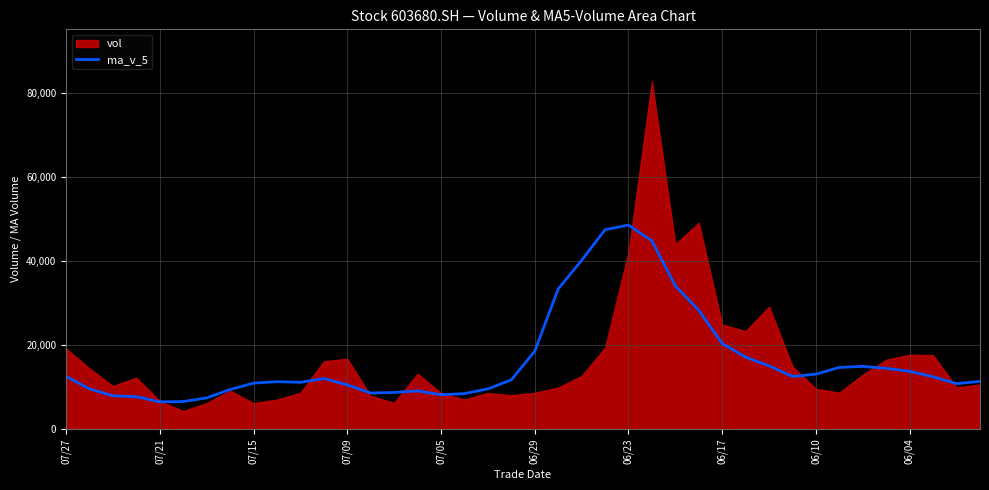

What is the minimum value for ma_v_5?

6466.2